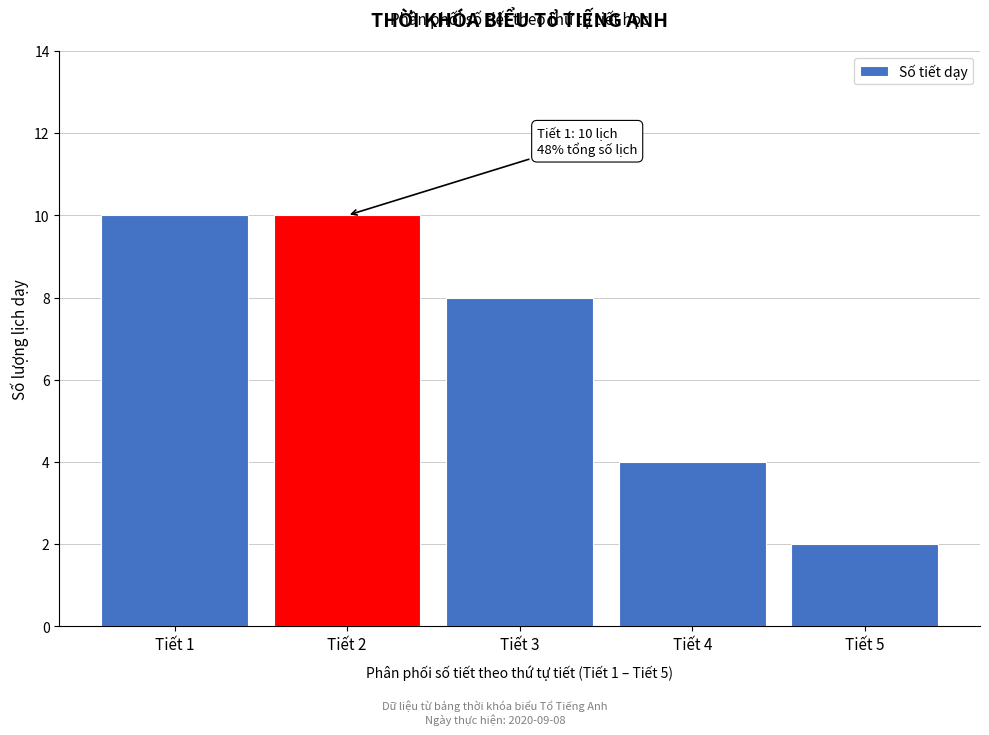

Reading right to left, what are all the values shown in this chart?

Tiết 5=2	Tiết 4=4	Tiết 3=8	Tiết 2=10	Tiết 1=10